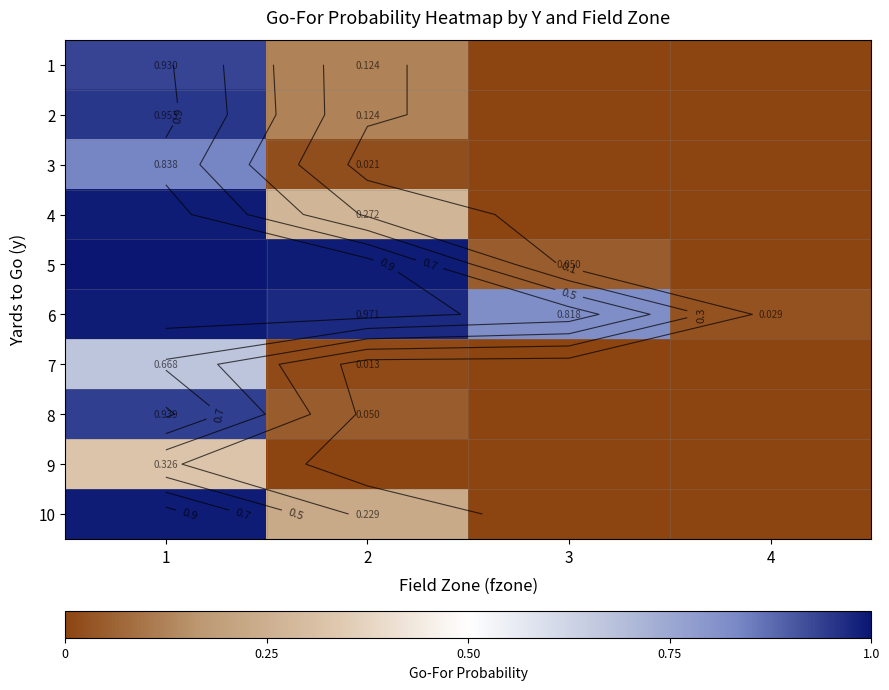

What is the average value of the 1 series?

0.3